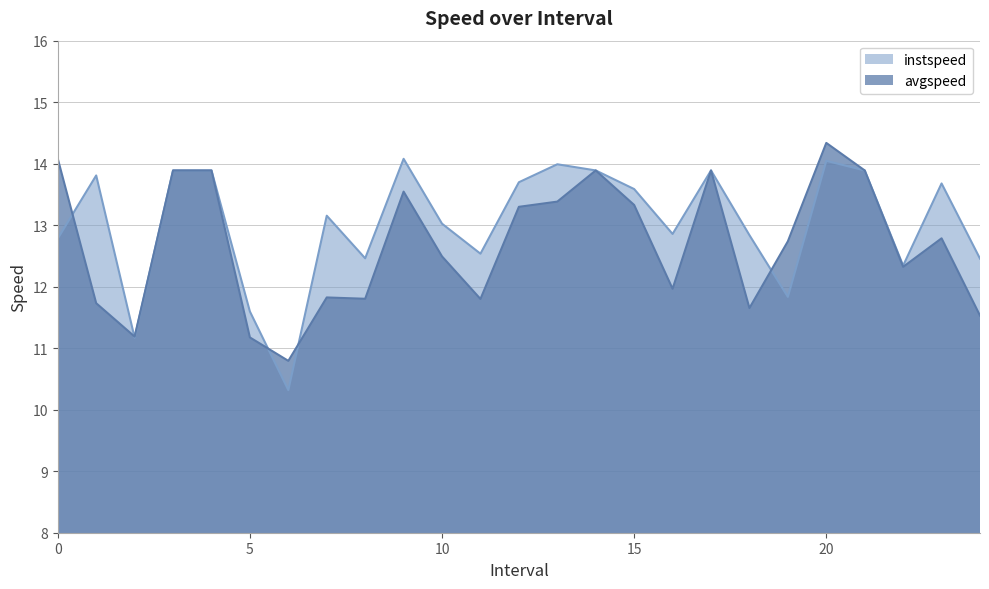

How many interior local valleys does the instspeed series have?

7